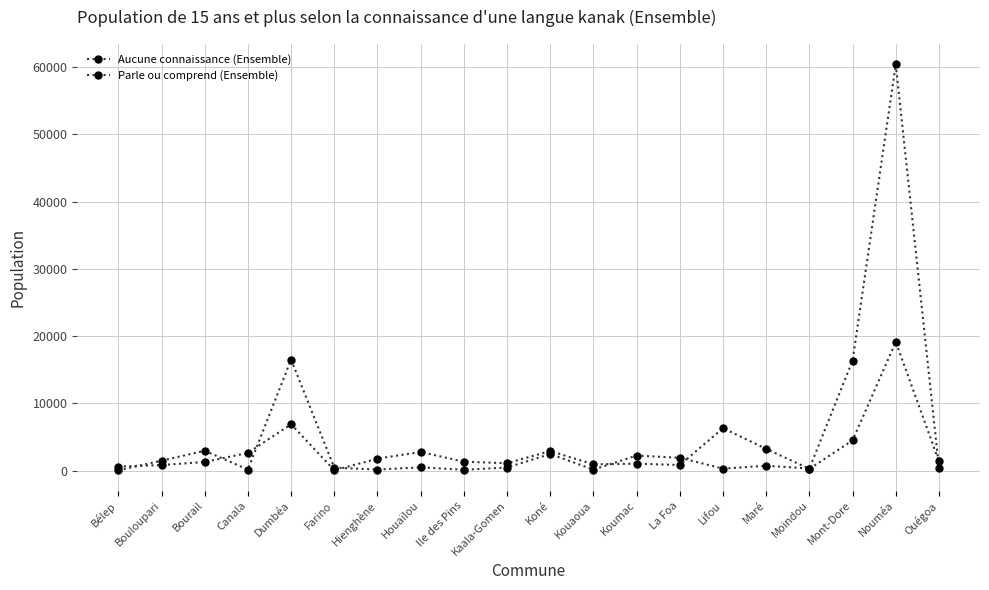

How many values in the Parle ou comprend (Ensemble) series are below 1368?

10